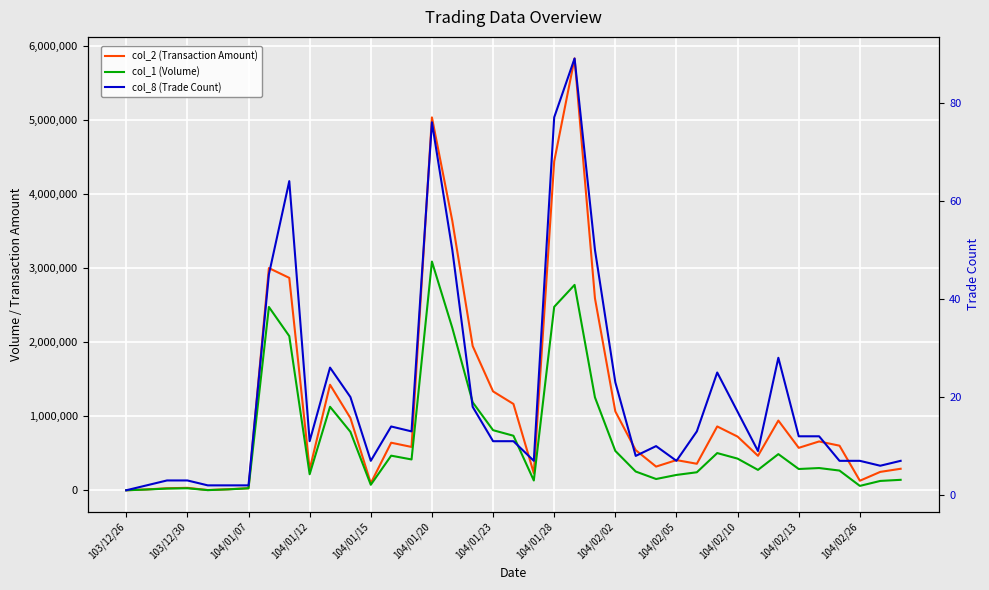

Is this an area chart (filled region under the line)?

No